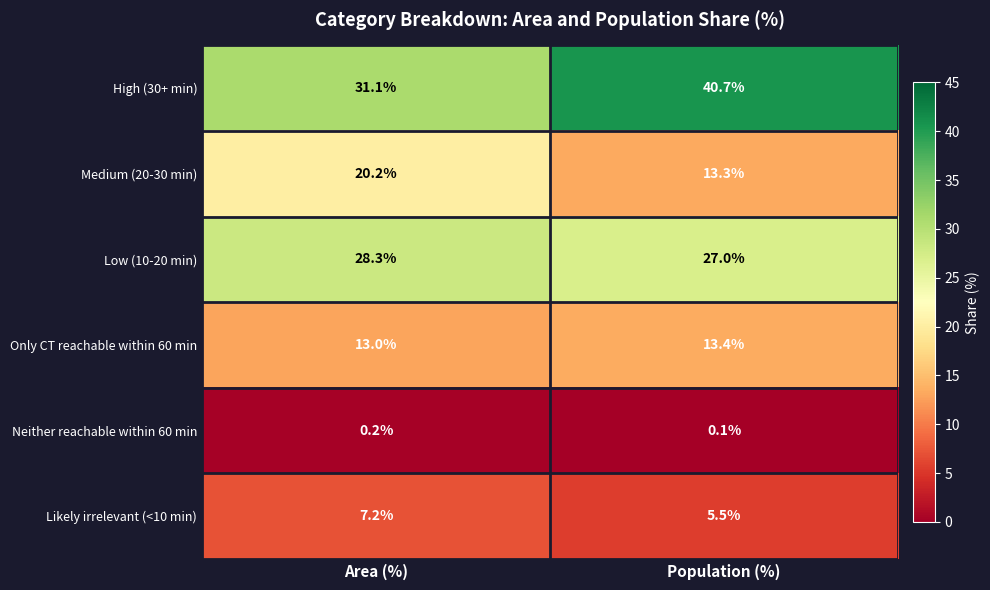

Read the High (30+ min) value at Area (%).

31.1